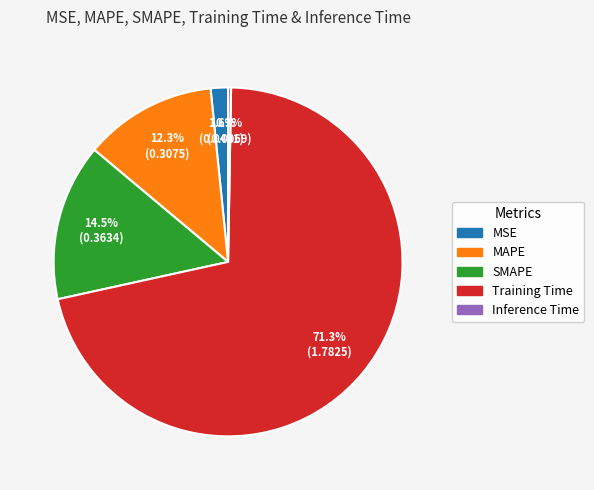

Combined, what portion of the pie is MAPE and MSE?

13.9%